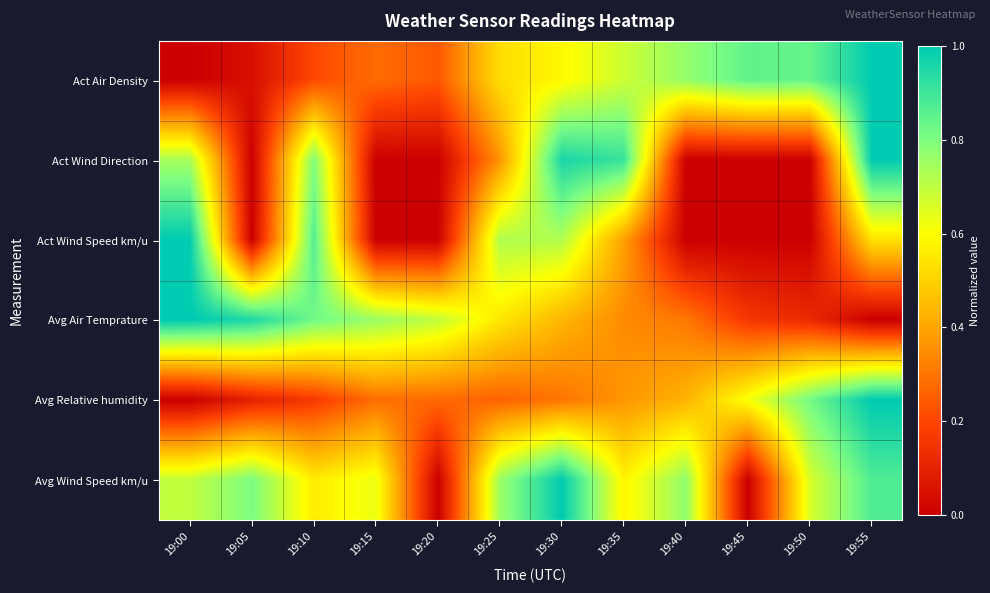

Count the number of categories in the chart.

12